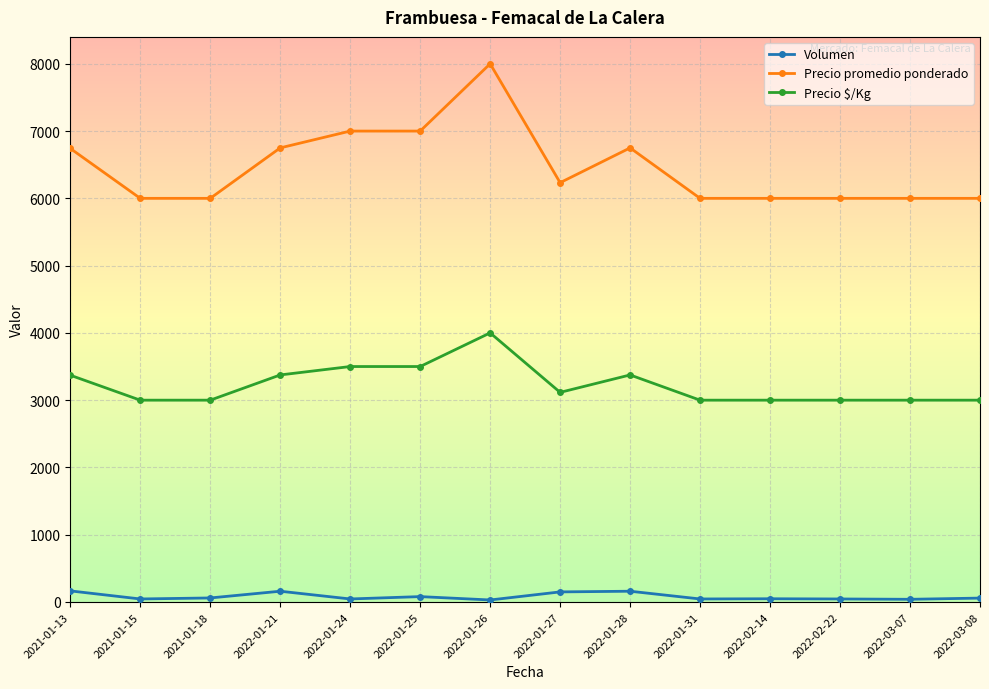

True or false: Precio promedio ponderado and Precio $/Kg intersect in this chart.

False